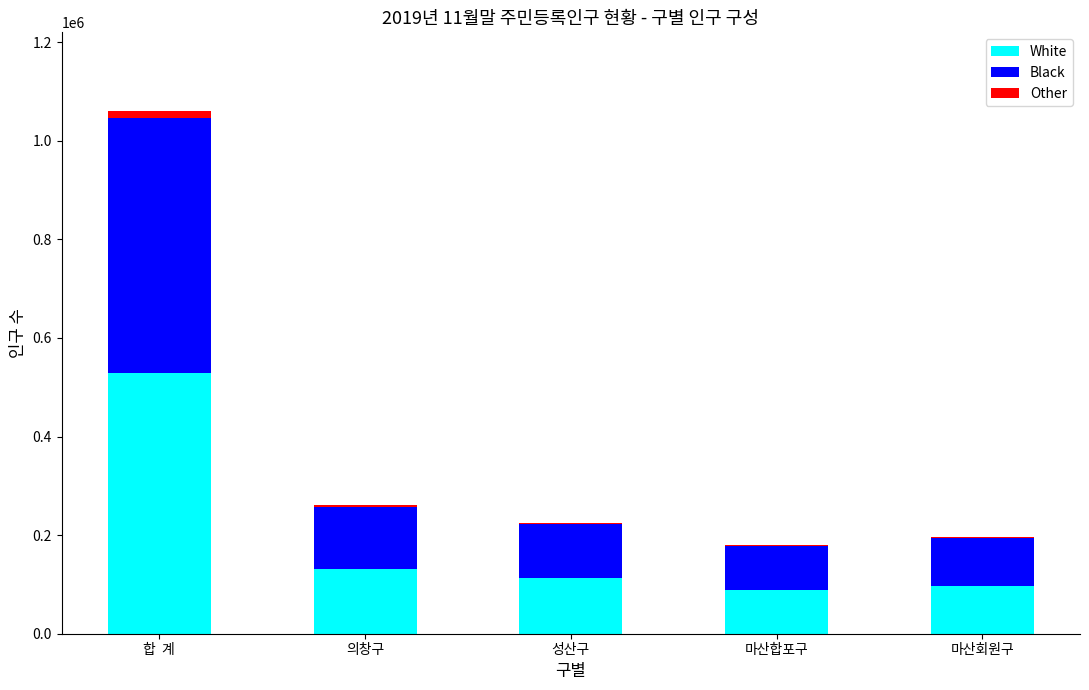

Reading left to right, transcribe the values for White.

합  계=529722	의창구=131089	성산구=113272	마산합포구=88755	마산회원구=97630